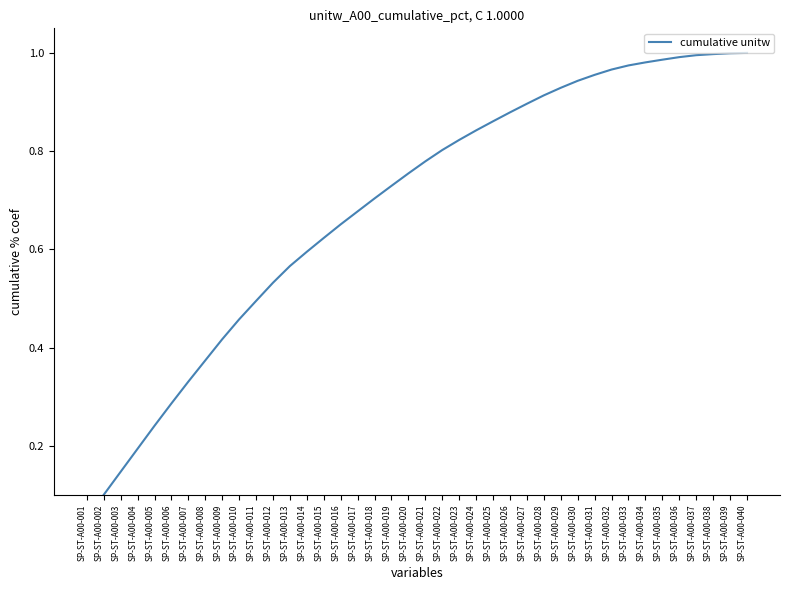

Is it true that the value at SP-ST-A00-036 is 1.0?

True